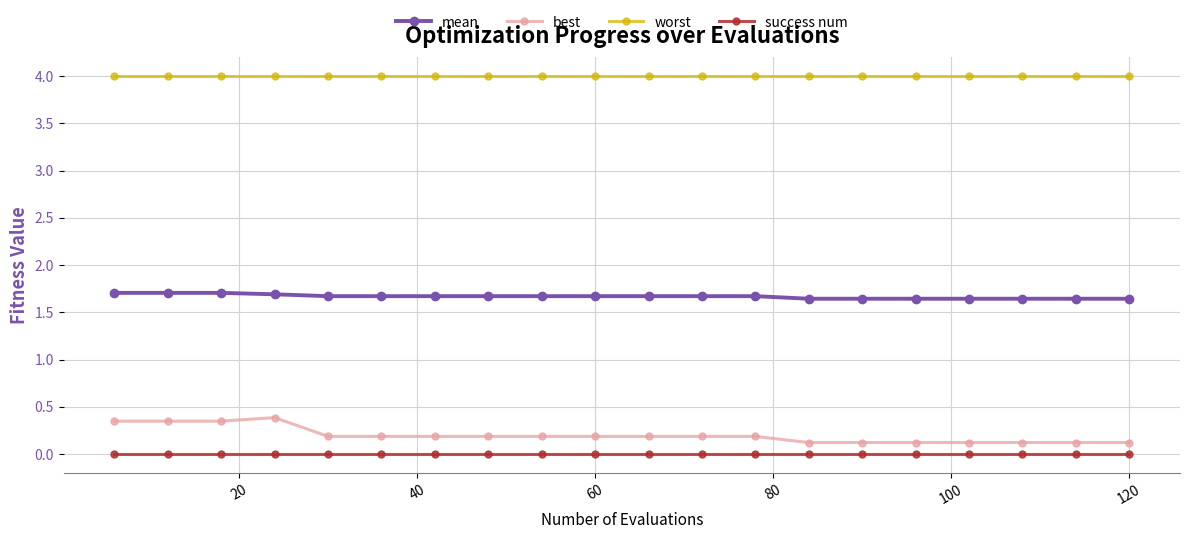

True or false: mean and worst cross at least once.

False